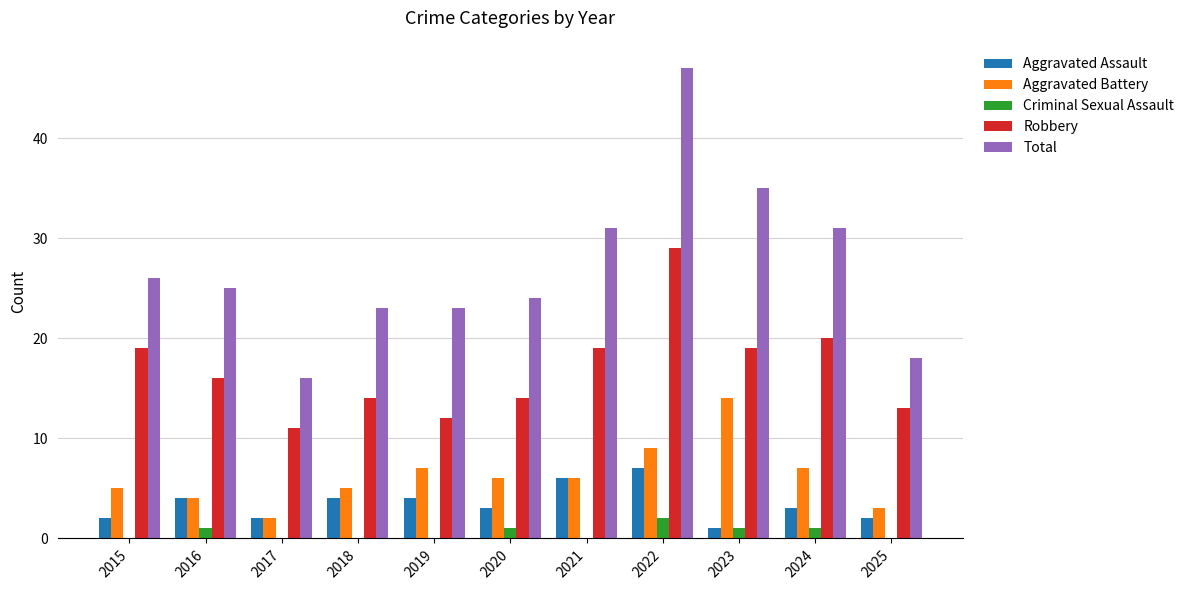

Which series has the largest total across all categories?

Total